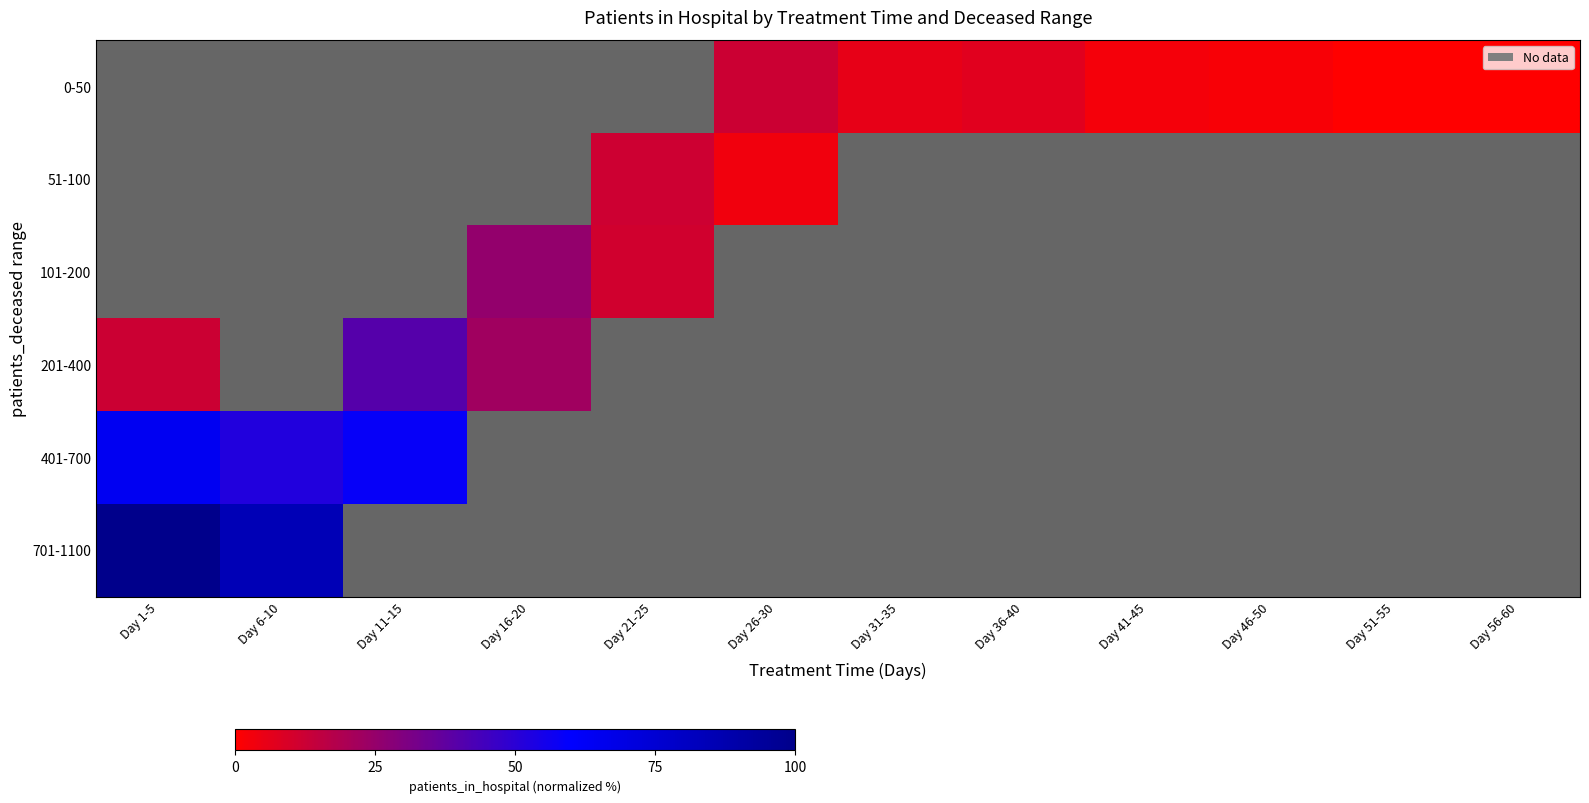

Rank the categories by 701-1100 value from highest to lowest.

Day 1-5, Day 6-10, Day 11-15, Day 16-20, Day 21-25, Day 26-30, Day 31-35, Day 36-40, Day 41-45, Day 46-50, Day 51-55, Day 56-60